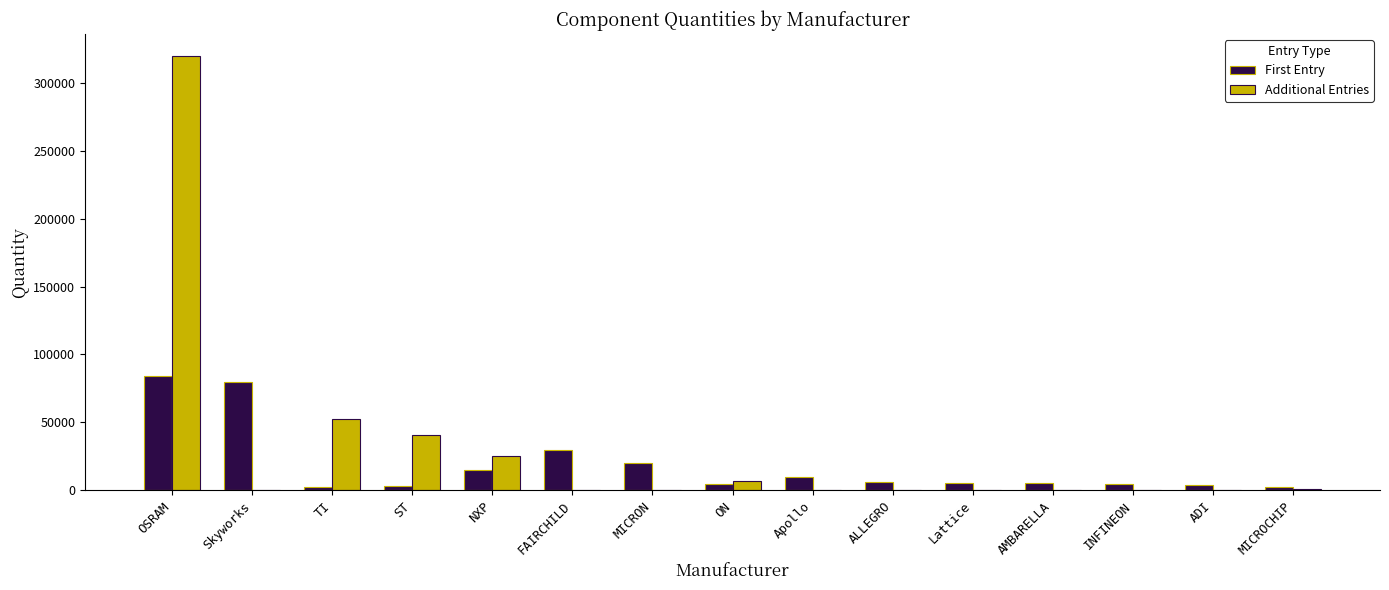

What is the sum of the Additional Entries values at FAIRCHILD and ST?

40853